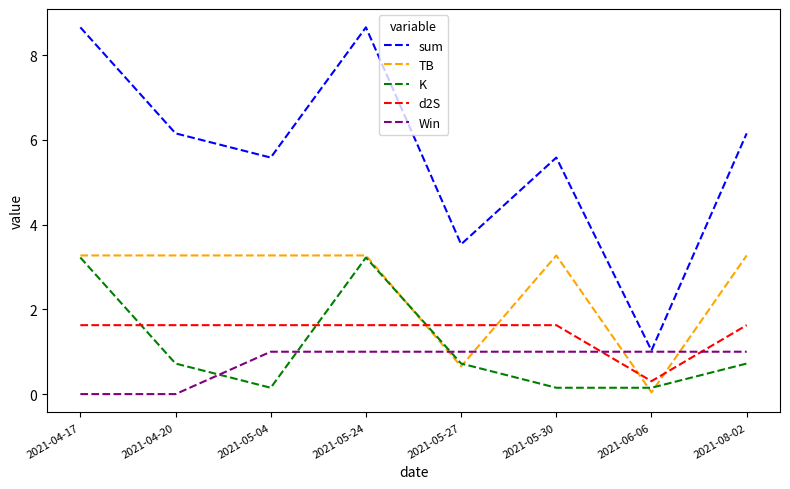

In K, how many points are higher than both neighbors (excluding endpoints)?

1